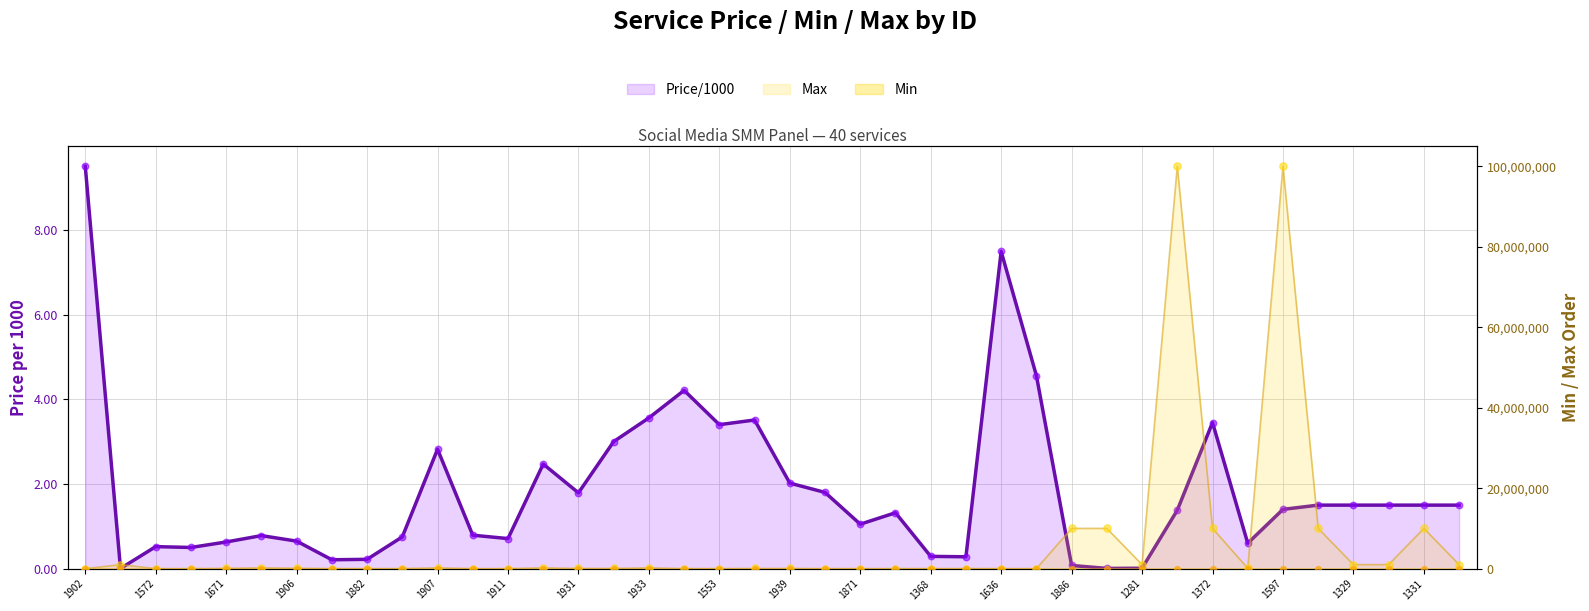

Which series contains the highest Y value?

Max